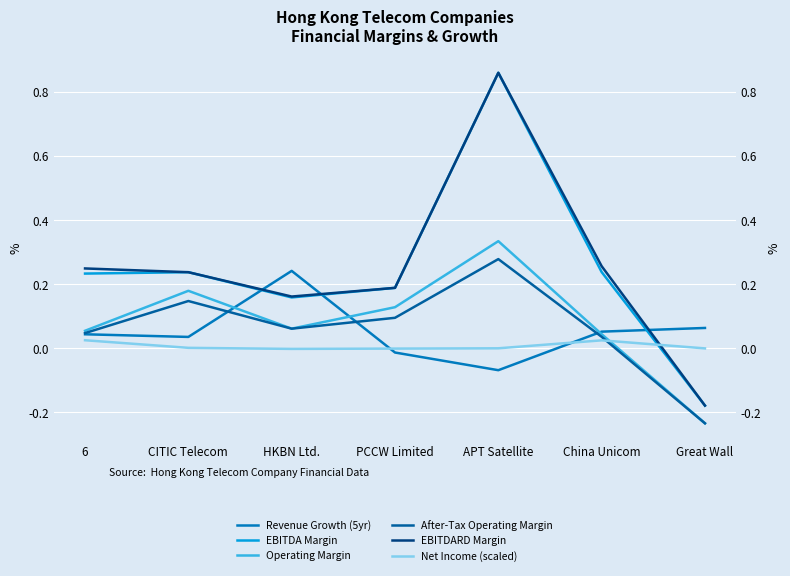

Reading left to right, what are all the values shown in this chart?

Revenue Growth (5yr): 6=0.0	CITIC Telecom=0.0	HKBN Ltd.=0.2	PCCW Limited=-0.0	APT Satellite=-0.1	China Unicom=0.1	Great Wall=0.1
EBITDA Margin: 6=0.2	CITIC Telecom=0.2	HKBN Ltd.=0.2	PCCW Limited=0.2	APT Satellite=0.9	China Unicom=0.2	Great Wall=-0.2
Operating Margin: 6=0.1	CITIC Telecom=0.2	HKBN Ltd.=0.1	PCCW Limited=0.1	APT Satellite=0.3	China Unicom=0.0	Great Wall=-0.2
After-Tax Operating Margin: 6=0.0	CITIC Telecom=0.1	HKBN Ltd.=0.1	PCCW Limited=0.1	APT Satellite=0.3	China Unicom=0.0	Great Wall=-0.2
EBITDARD Margin: 6=0.2	CITIC Telecom=0.2	HKBN Ltd.=0.2	PCCW Limited=0.2	APT Satellite=0.9	China Unicom=0.3	Great Wall=-0.2
Net Income (scaled): 6=0.0	CITIC Telecom=0.0	HKBN Ltd.=-0.0	PCCW Limited=-0.0	APT Satellite=0.0	China Unicom=0.0	Great Wall=-0.0